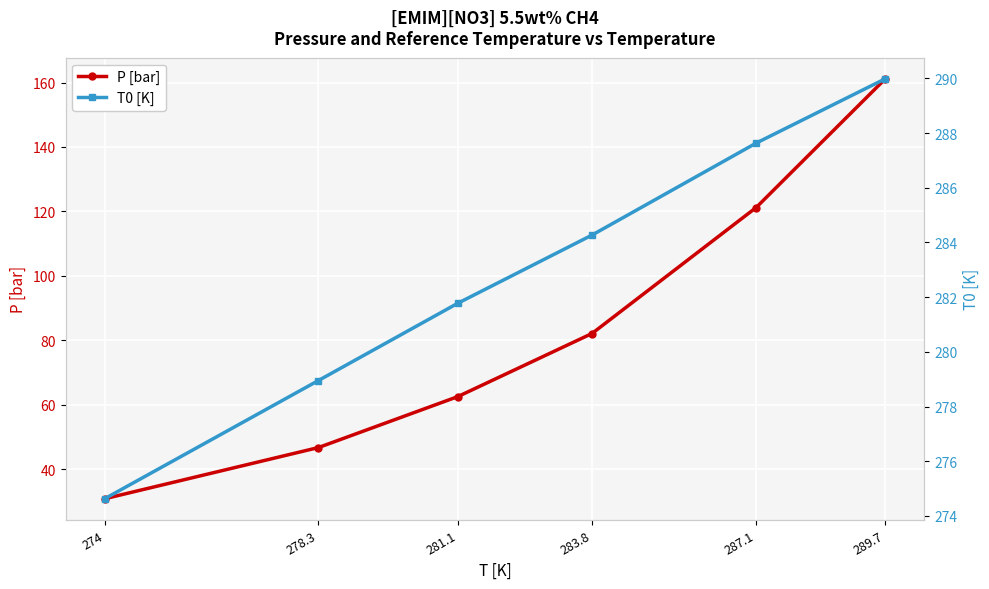

True or false: P [bar] and T0 [K] cross at least once.

False